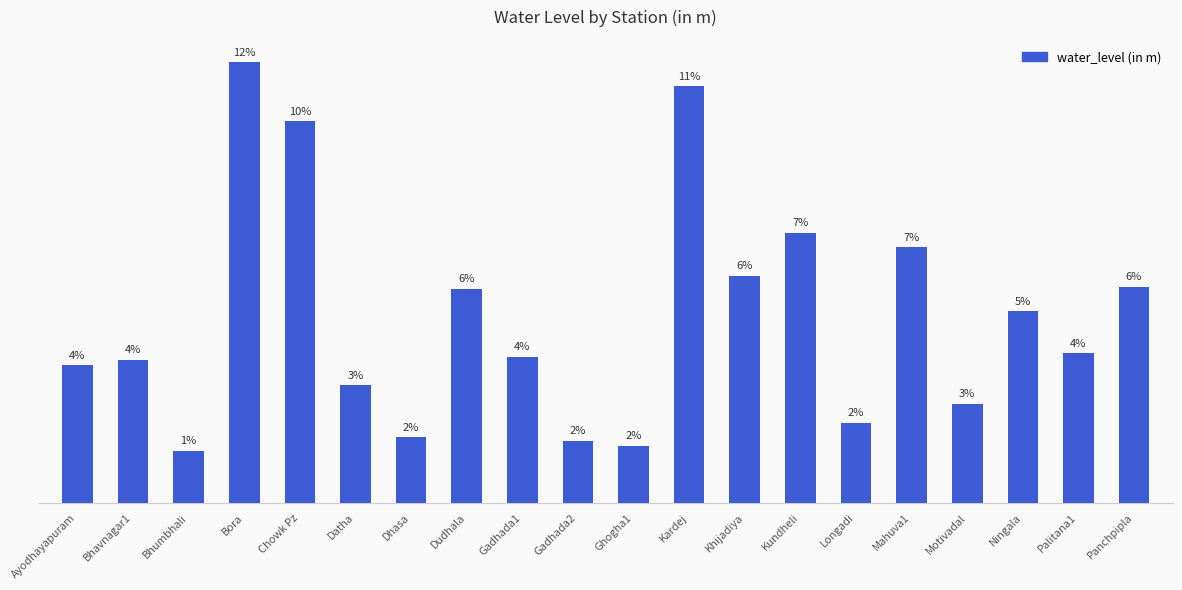

Is it true that the value at Kardej is 38.5?

False